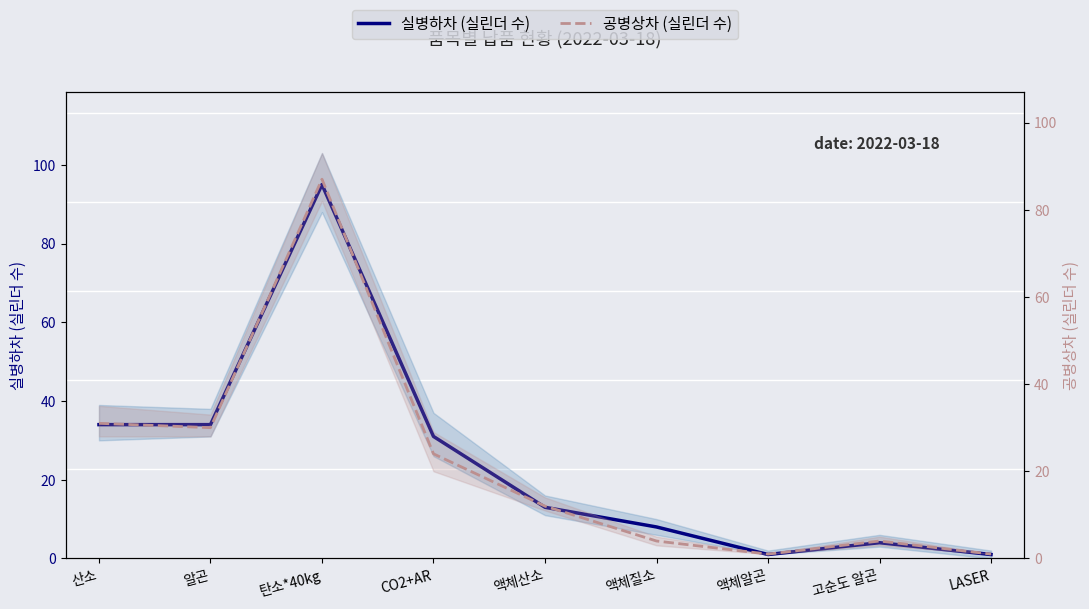

What is the difference between the 실병하차 (실린더) values at 산소 and 액체질소?

26